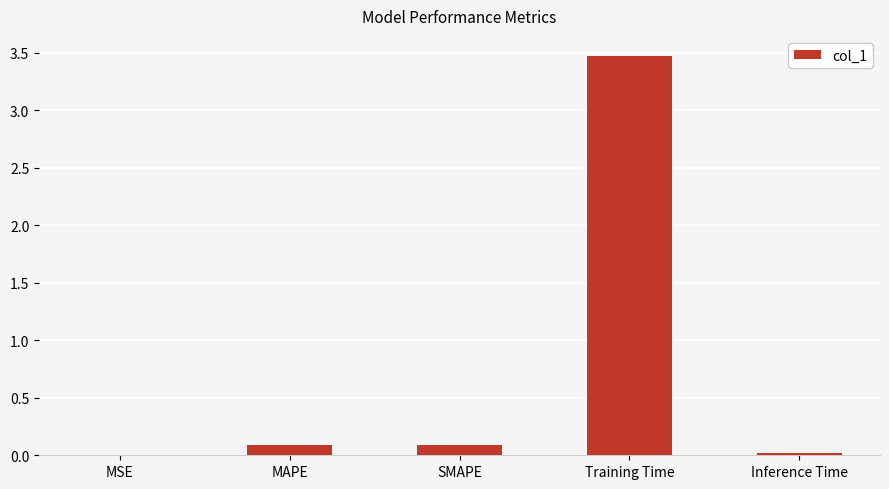

Does the chart contain stacked bars?

No